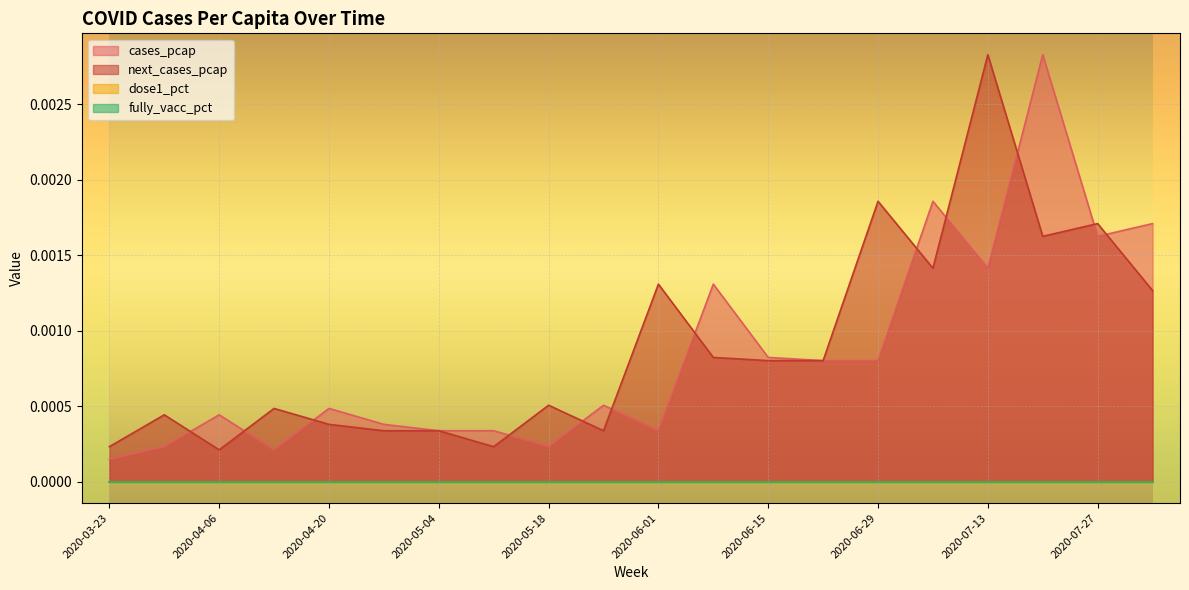

Does the chart display data point markers on the line(s)?

No